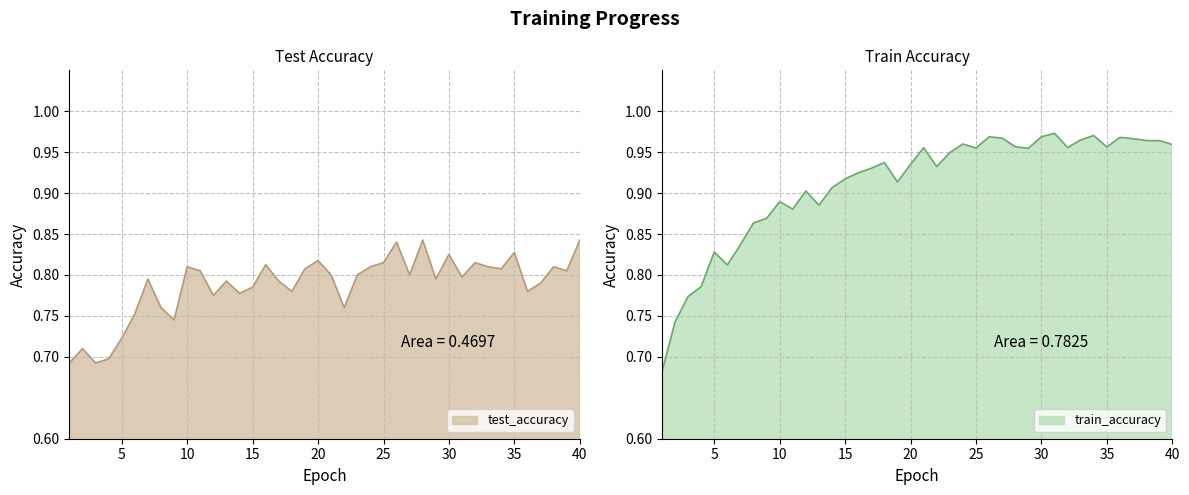

Between 14 and 16, which is larger?

16